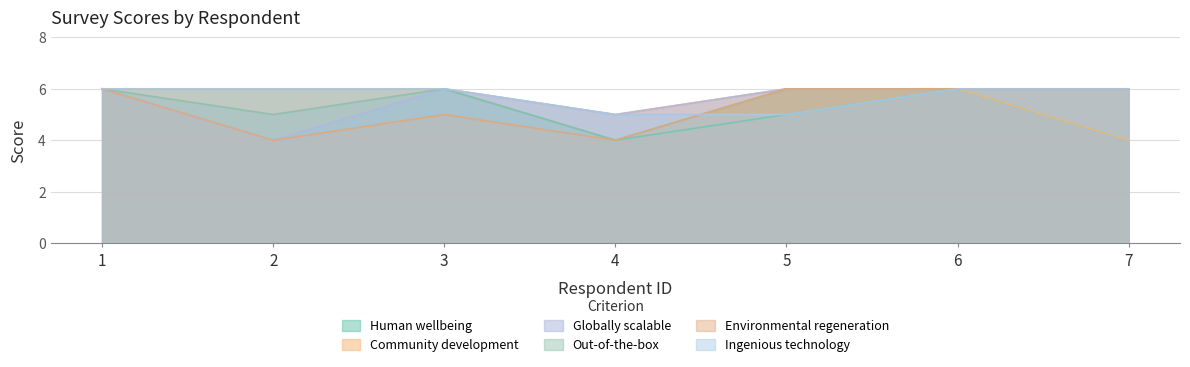

Does the chart have visible grid lines?

Yes